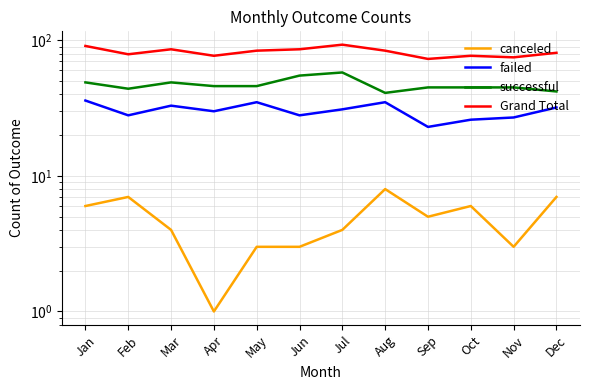

What is the value of the Grand Total point at the 7th from the left?

93